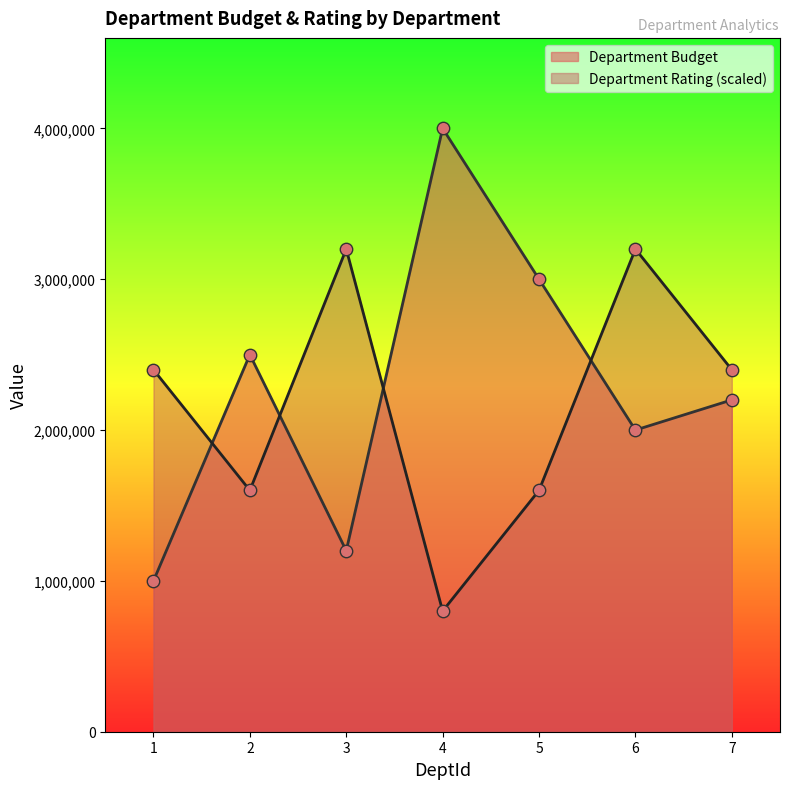

Which series contains the highest Y value?

Department Budget